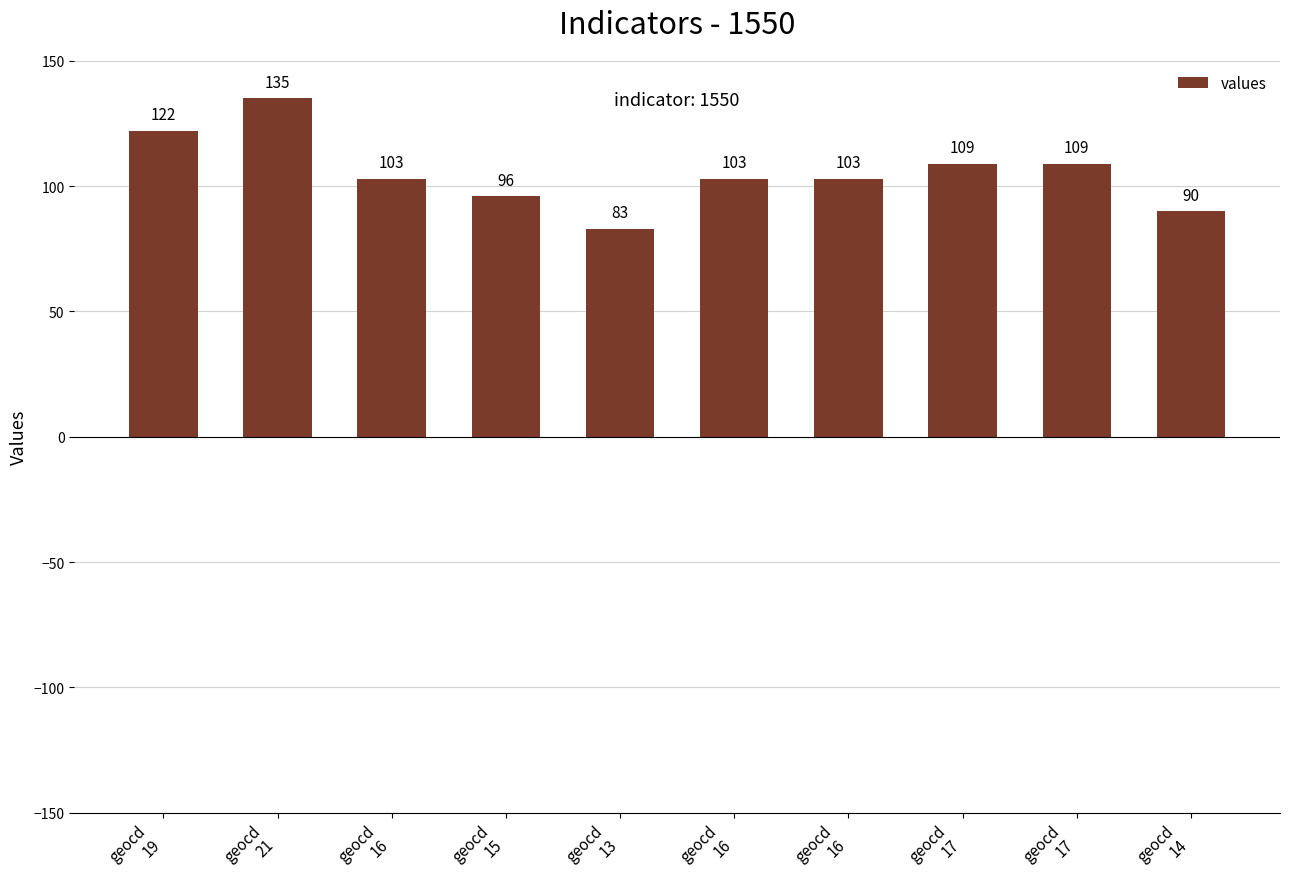

The chart shows a value of 51 at geocd
14. True or false?

False